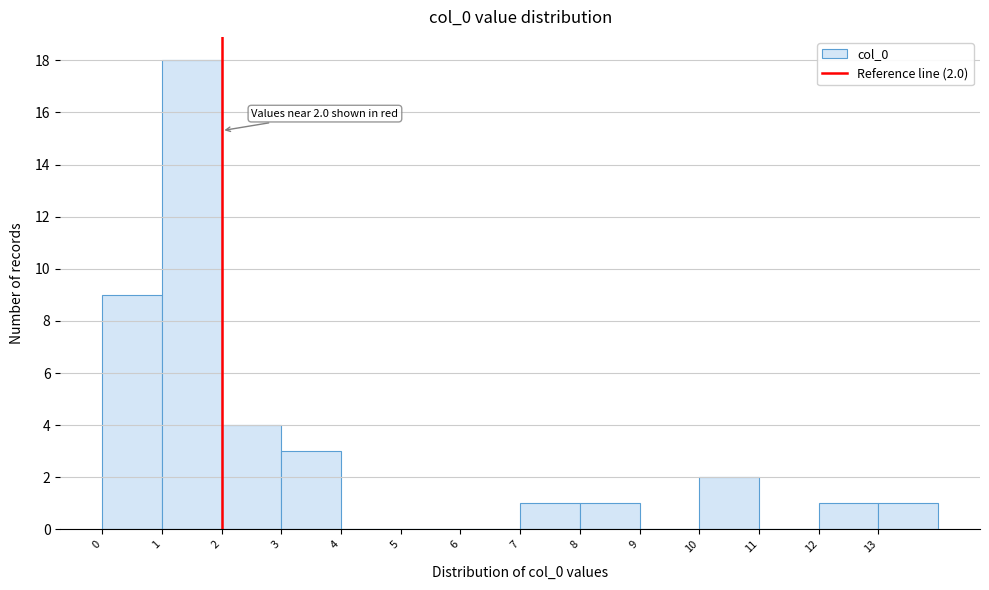

Over which range of the x-axis is the bar tallest?

1 to 2